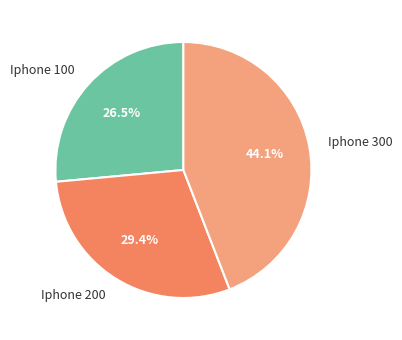

The Iphone 300 slice represents 44% of the pie. True or false?

True